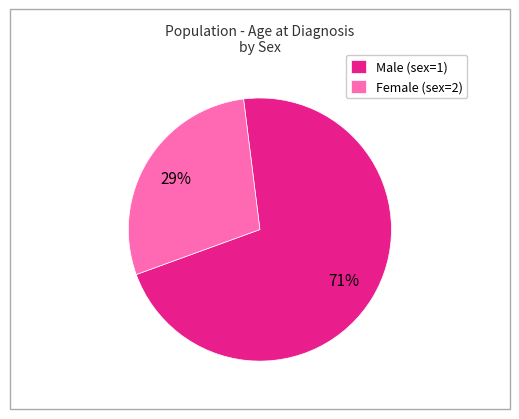

Rank the categories by value from lowest to highest.

Female (sex=2), Male (sex=1)